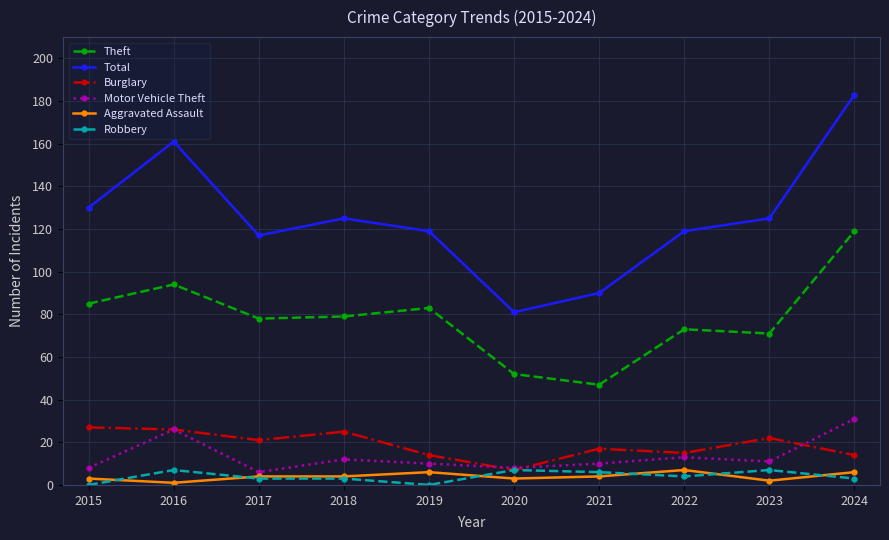

Which series has the largest range (max minus min)?

Total